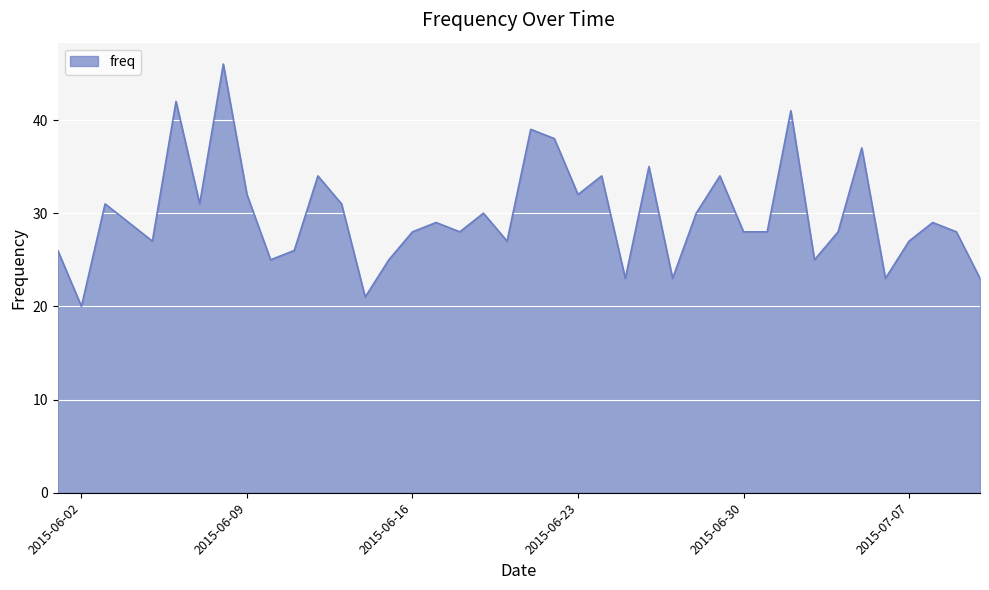

What is the maximum value shown in the chart?

46